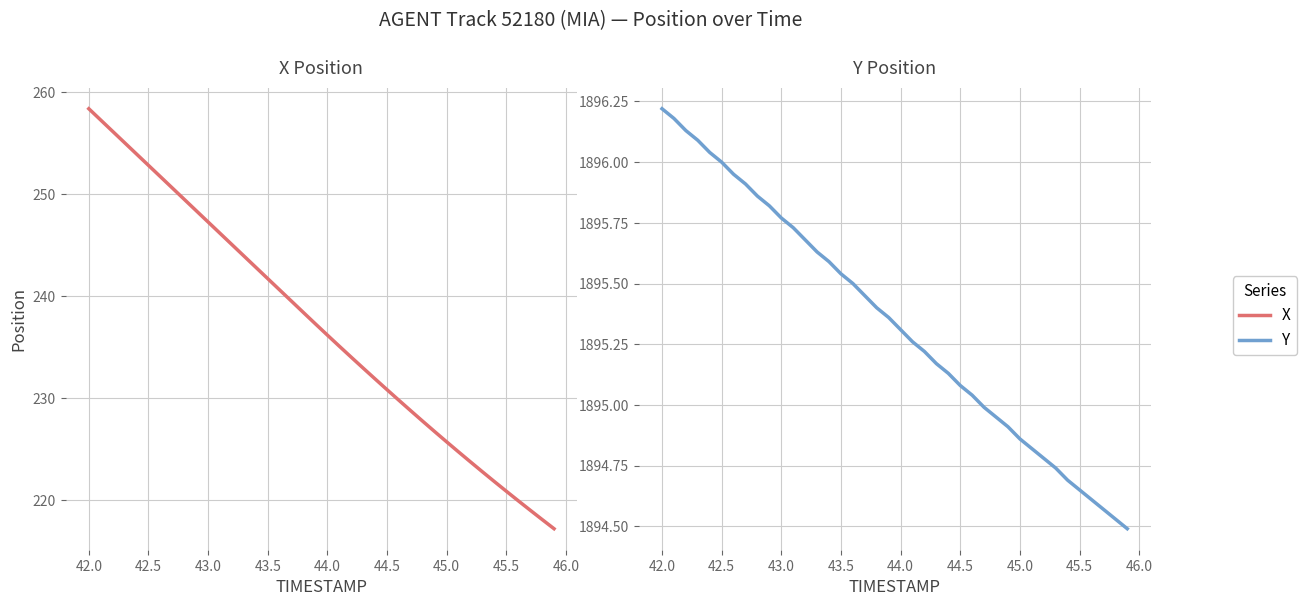

What is the sum of all X values?

9484.9